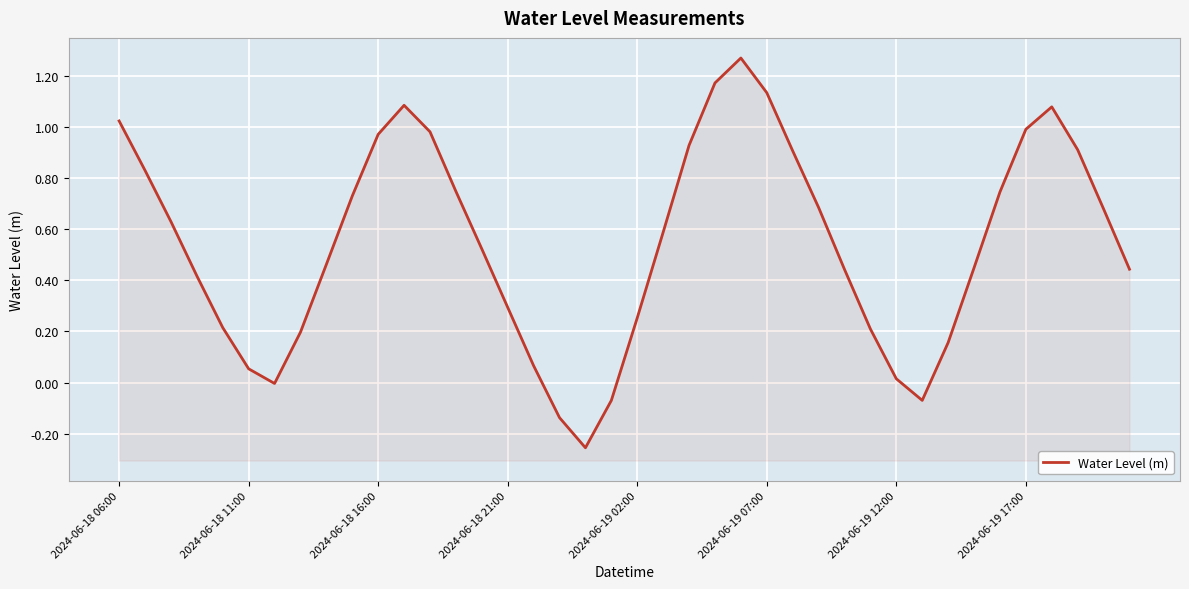

Reading left to right, what are all the values shown in this chart?

1.0	0.8	0.6	0.4	0.2	0.1	-0.0	0.2	0.5	0.7	1.0	1.1	1.0	0.7	0.5	0.3	0.1	-0.1	-0.3	-0.1	0.3	0.6	0.9	1.2	1.3	1.1	0.9	0.7	0.4	0.2	0.0	-0.1	0.2	0.4	0.7	1.0	1.1	0.9	0.7	0.4